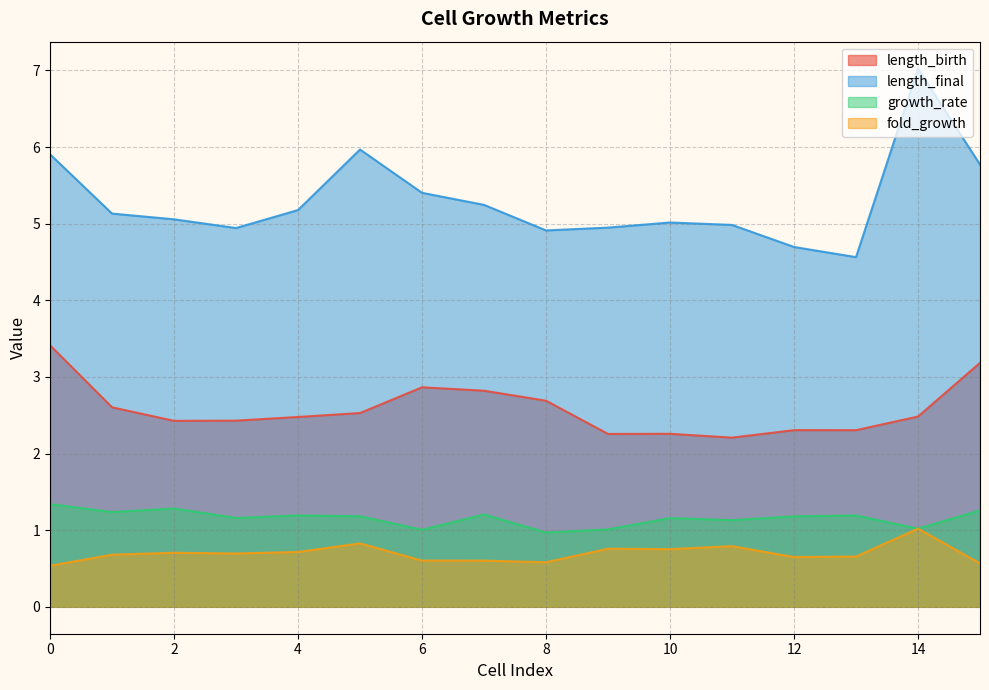

True or false: length_final has a value of 2.1 at 7.

False